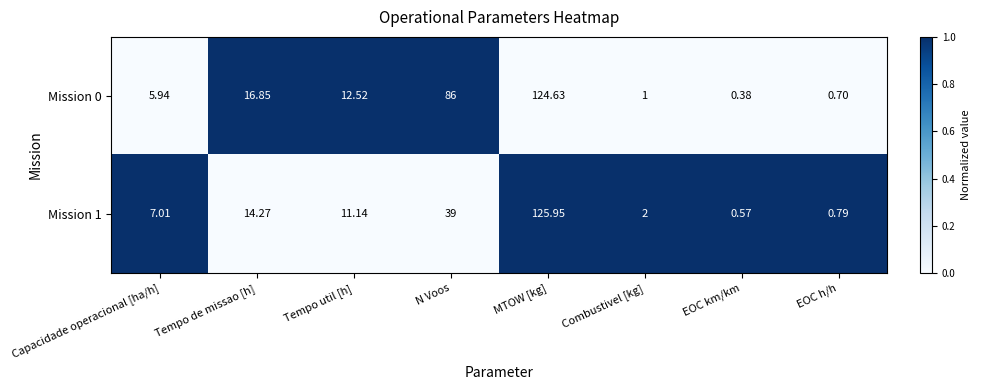

Rank the categories by Mission 1 value from highest to lowest.

MTOW [kg], N Voos, Tempo de missao [h], Tempo util [h], Capacidade operacional [ha/h], Combustivel [kg], EOC h/h, EOC km/km